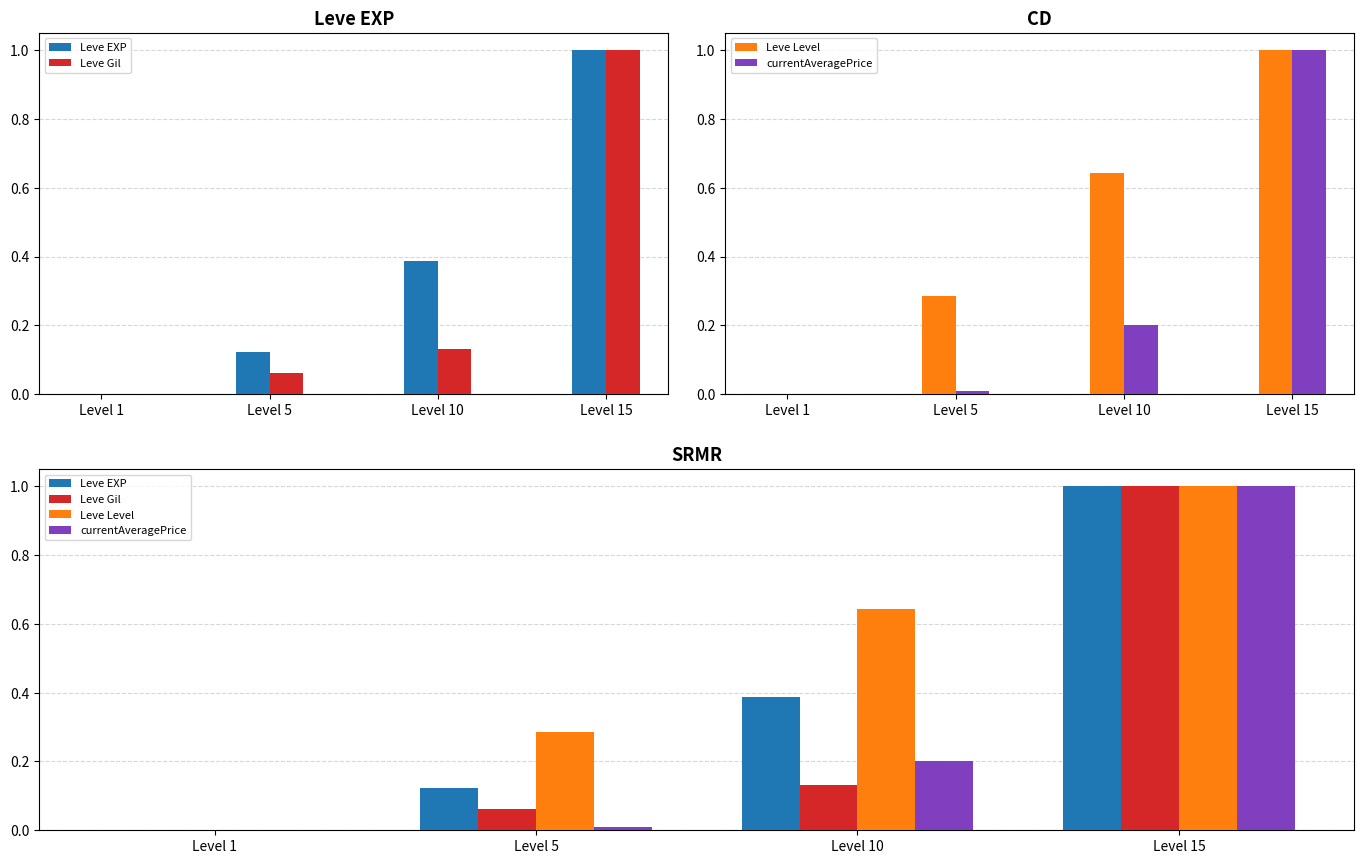

Where is currentAveragePrice nearest to the value 0?

Level 1